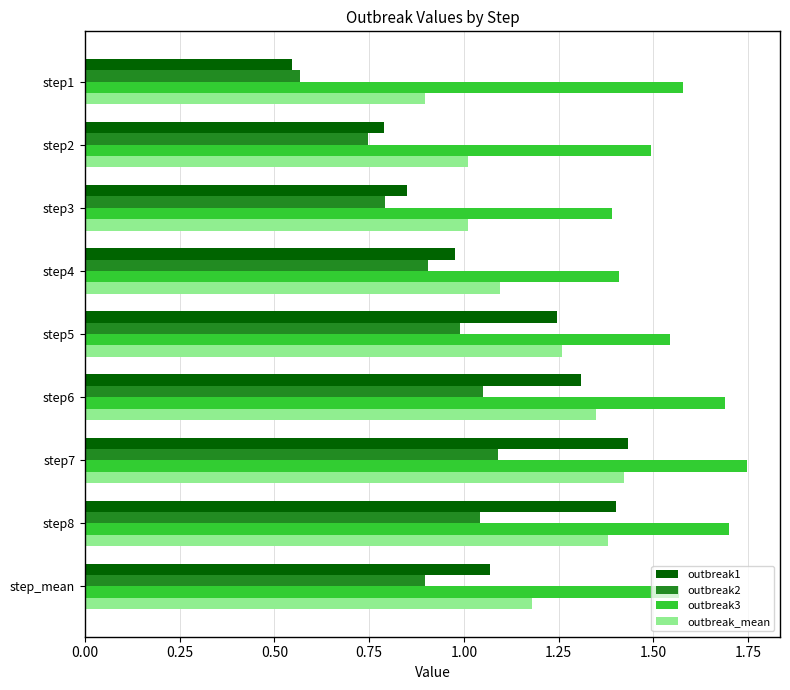

What are all the series names shown in the legend?

outbreak1, outbreak2, outbreak3, outbreak_mean